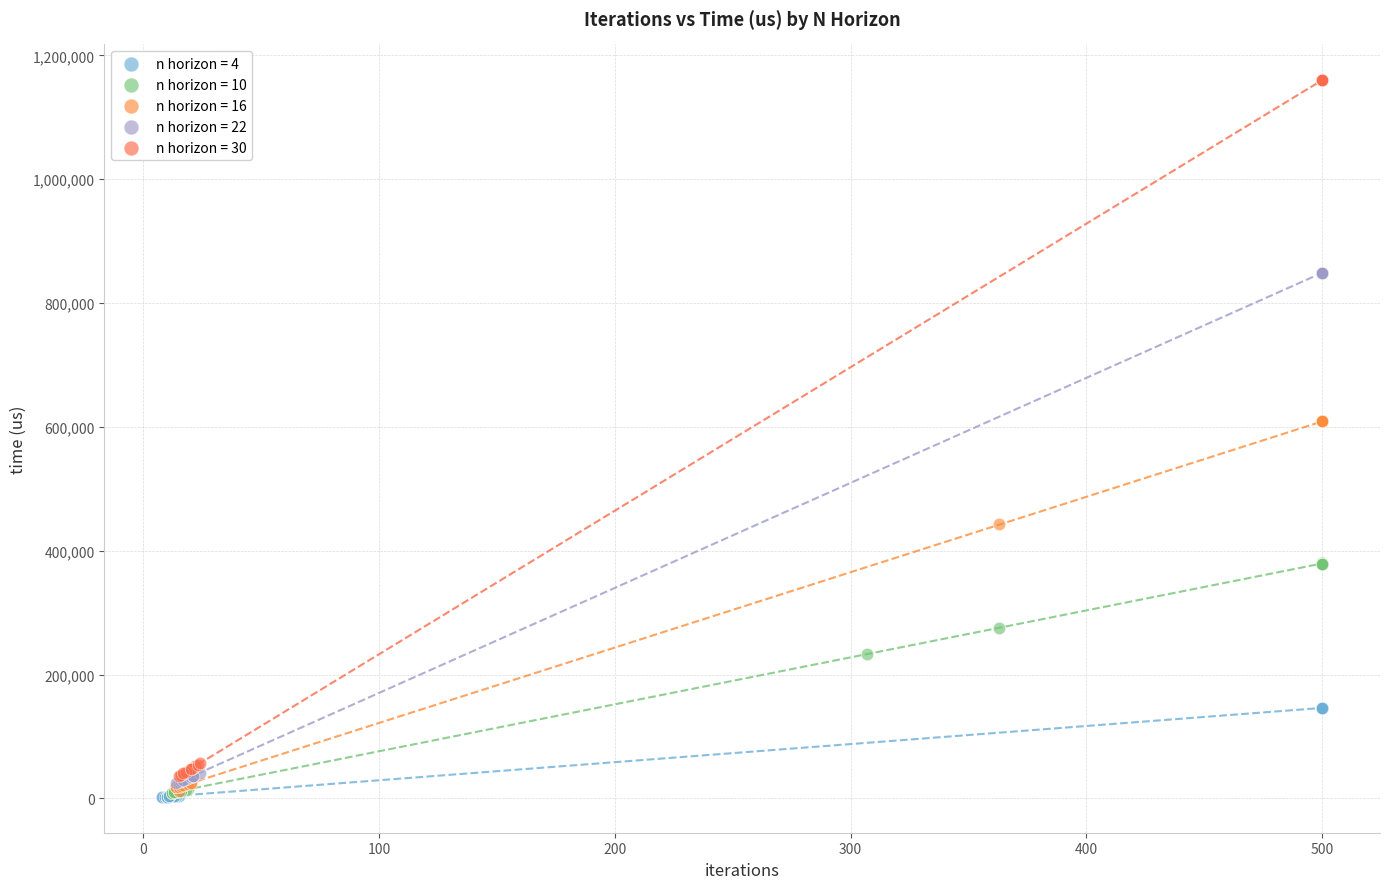

Which series reaches the maximum Y coordinate?

n horizon = 30